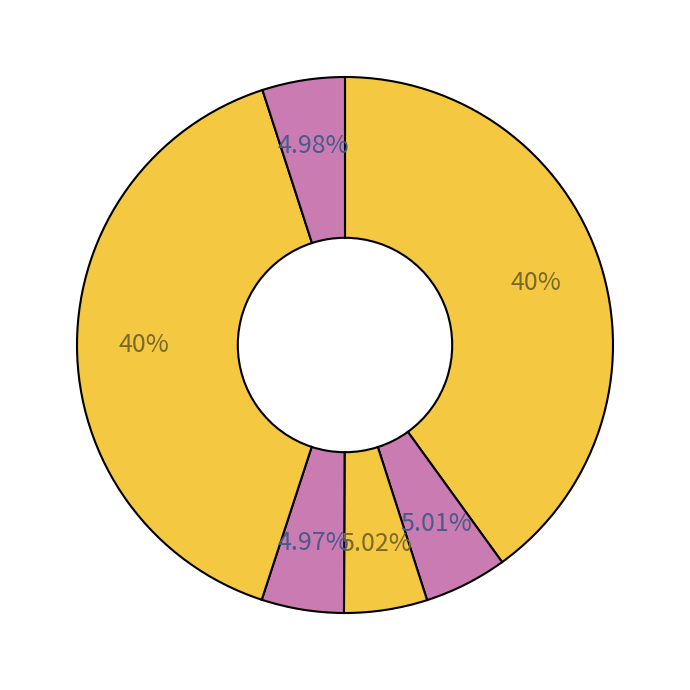

Count the number of slices in the pie.

6